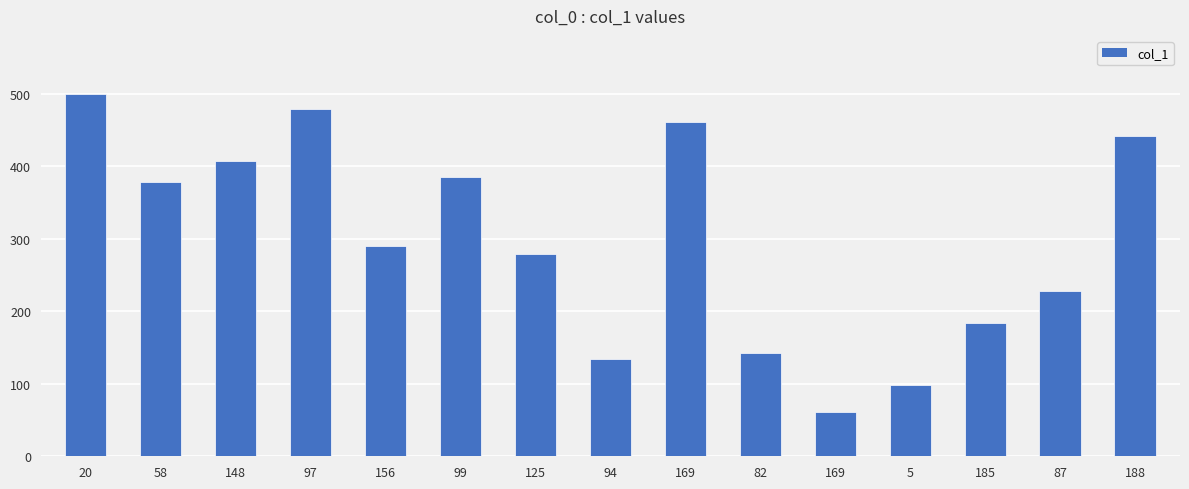

What is the label of the 4th bar from the right?

5